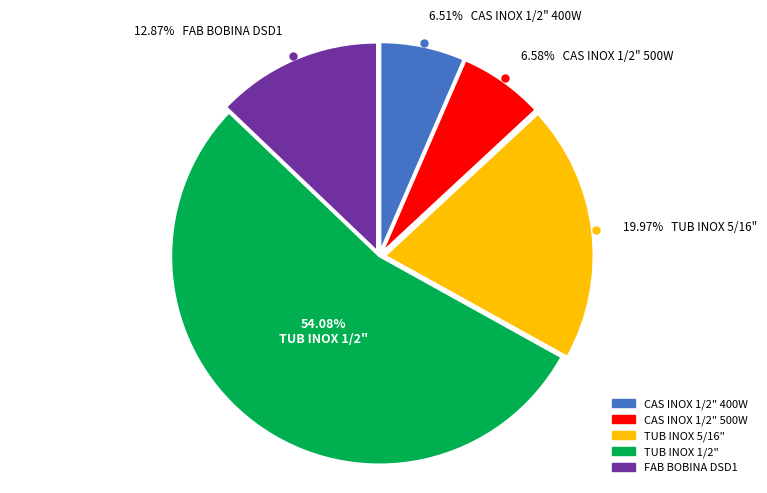

What is the ratio of the value at FAB BOBINA DSD1 to the value at CAS INOX 1/2" 500W?

2.0